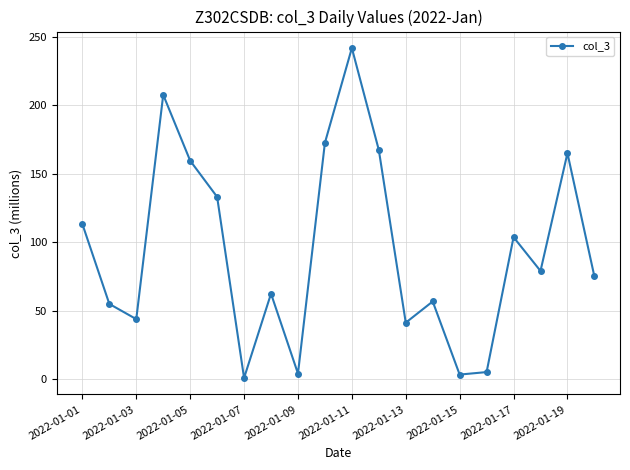

How many values are below 79?

10